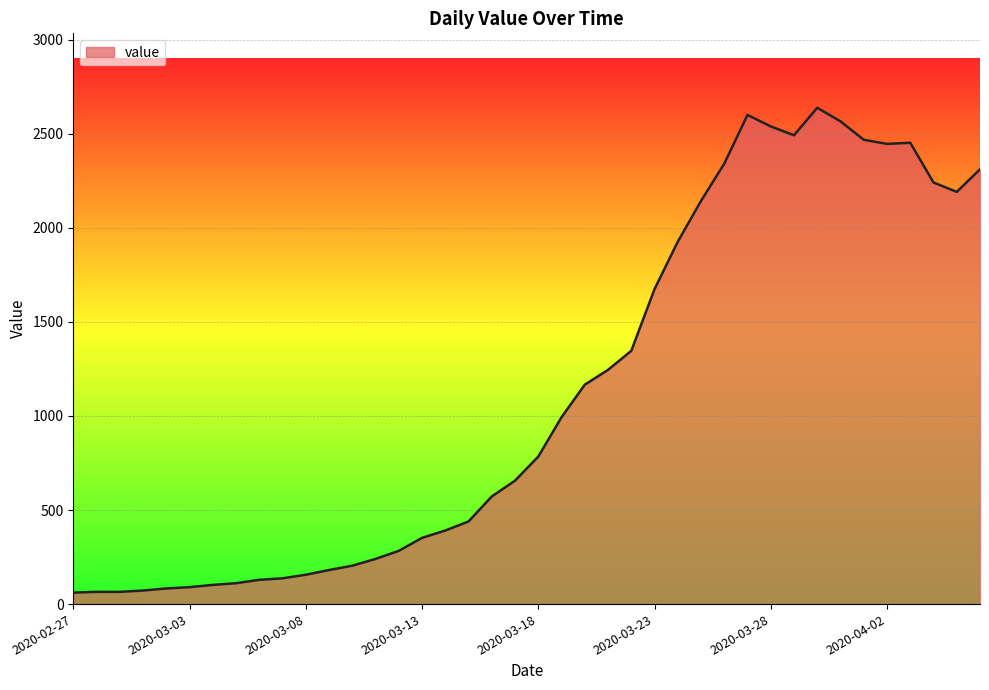

What is the sum of all values?

44951